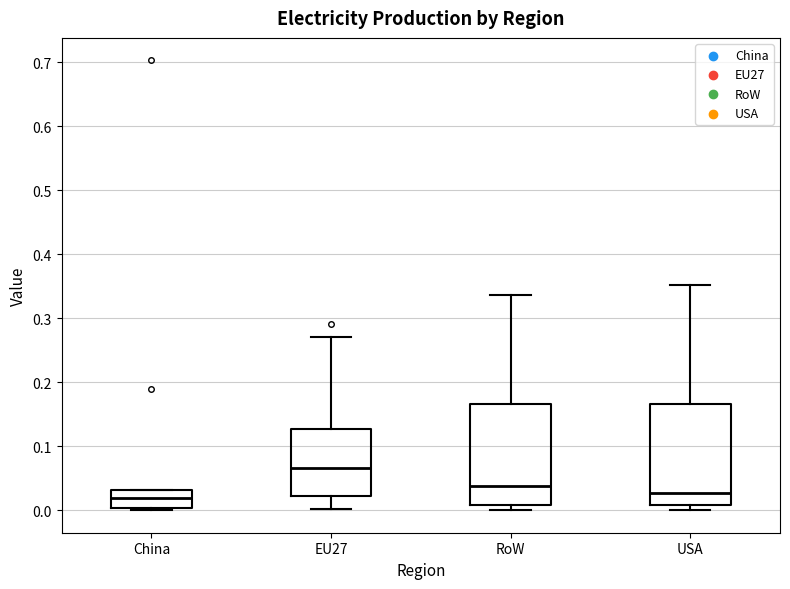

Where is the lower edge of the box for China on the y-axis? The values are not printed on the chart, so give them approximately, as read against the axis.

0.00